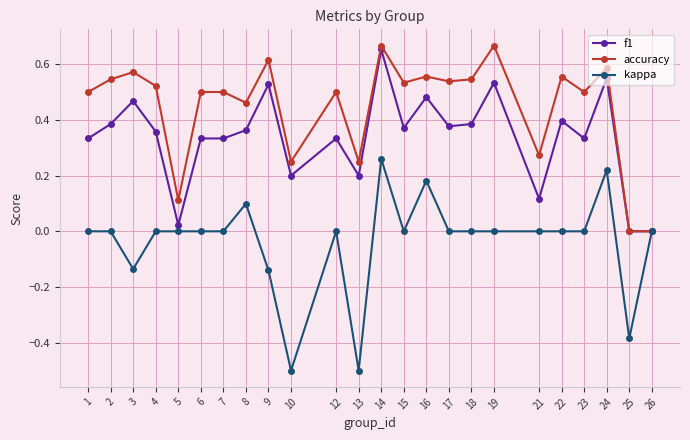

At which category does f1 reach its first local peak?

3